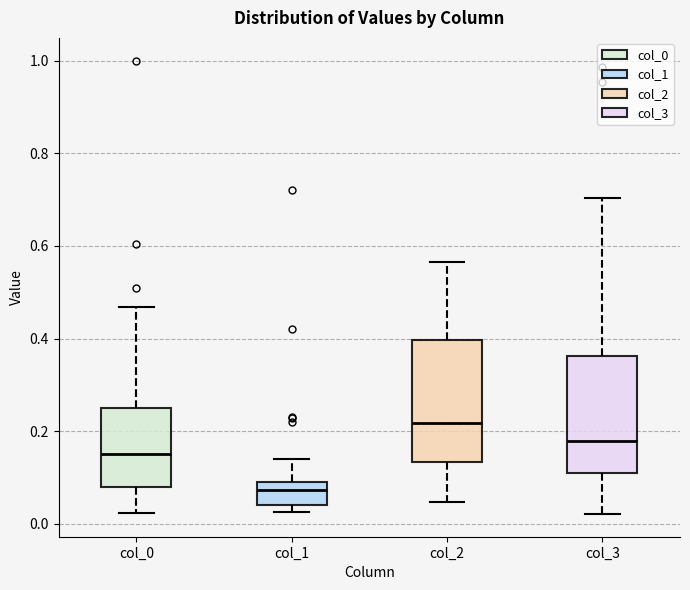

Reading left to right, transcribe this box plot: for each box, give where its median line is, the range the box spans, and where its two whiskers end, as read against the y-axis. The values are not printed on the chart, so give them approximately, as read against the axis.

col_0: median 0.16, box 0.08 to 0.24, whiskers 0.02 to 0.46
col_1: median 0.08, box 0.04 to 0.10, whiskers 0.02 to 0.14
col_2: median 0.22, box 0.14 to 0.40, whiskers 0.04 to 0.56
col_3: median 0.18, box 0.12 to 0.36, whiskers 0.02 to 0.70